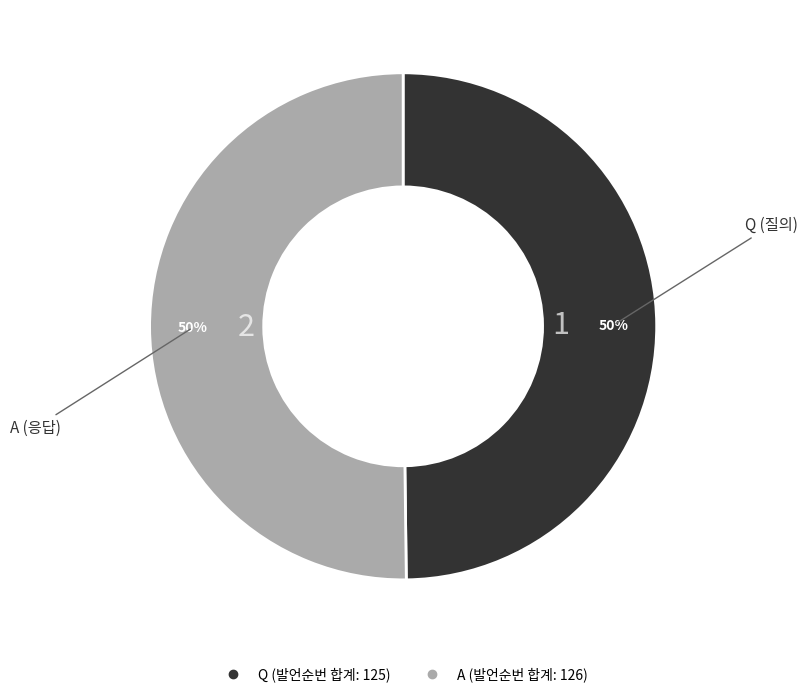

Is it true that A is 50% of the pie?

True